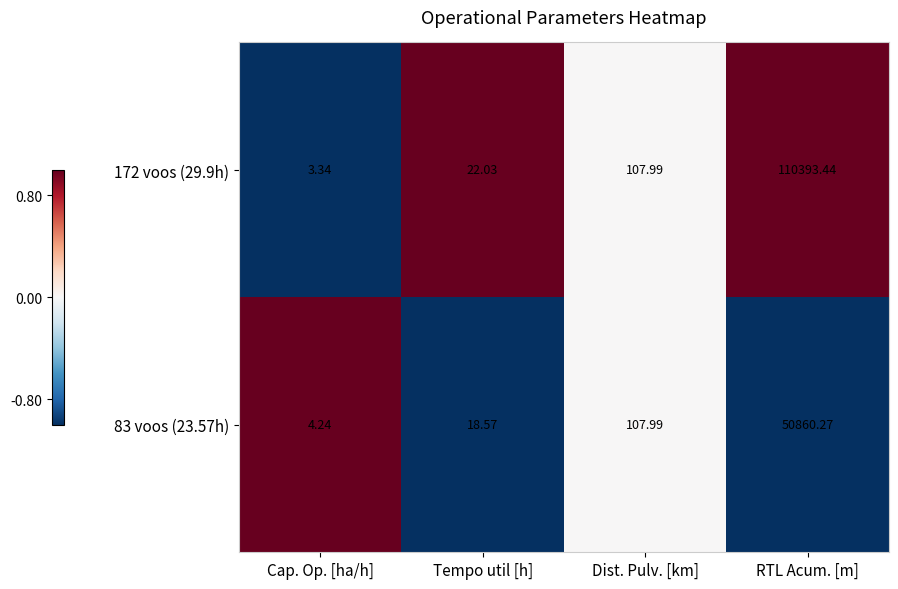

Which label corresponds to the largest value in the chart?

RTL Acum. [m]